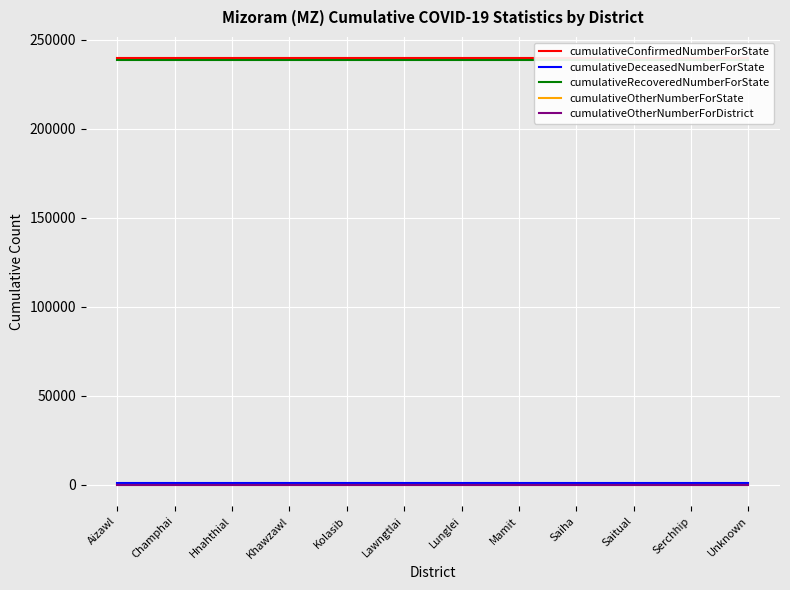

Is the value of cumulativeOtherNumberForState at Saiha greater than the value of cumulativeRecoveredNumberForState at Saiha?

No